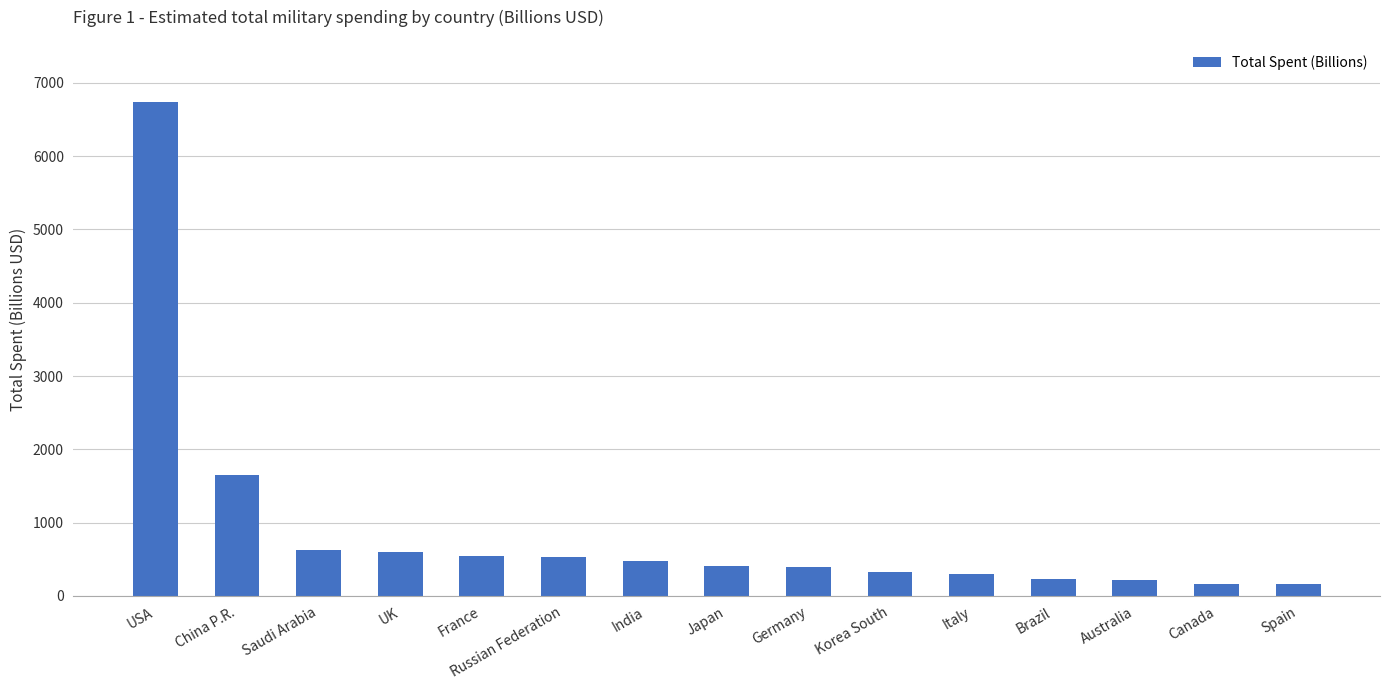

What is the label of the 5th bar from the right?

Italy